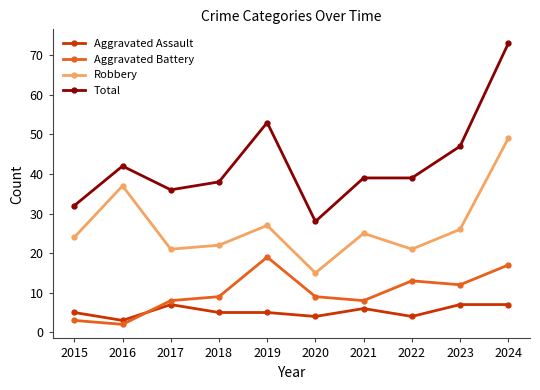

At how many categories does at least one series exceed 11?

10